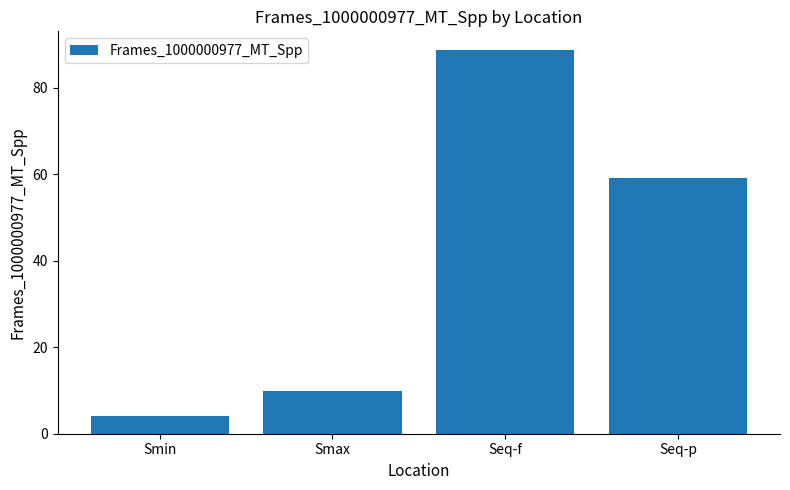

What is the label of the 1st bar from the right?

Seq-p